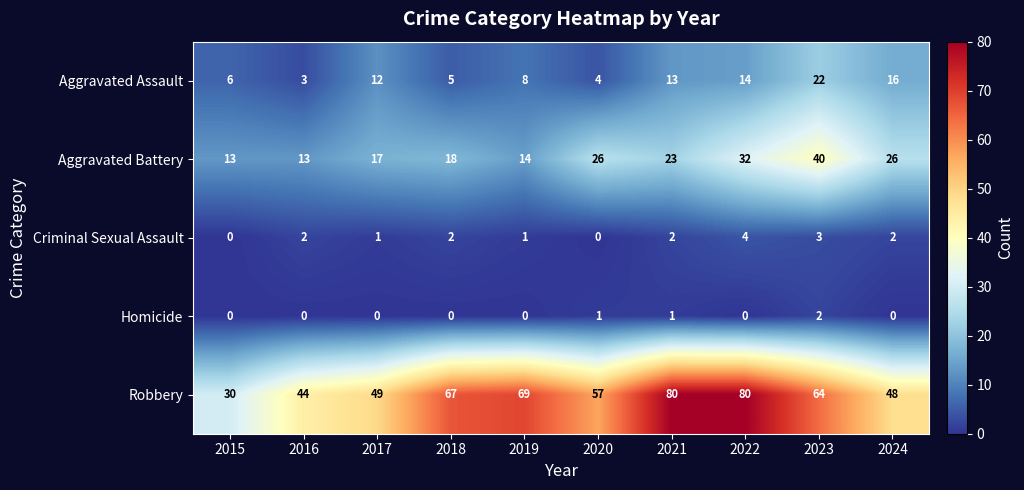

What is the greatest value displayed?

80